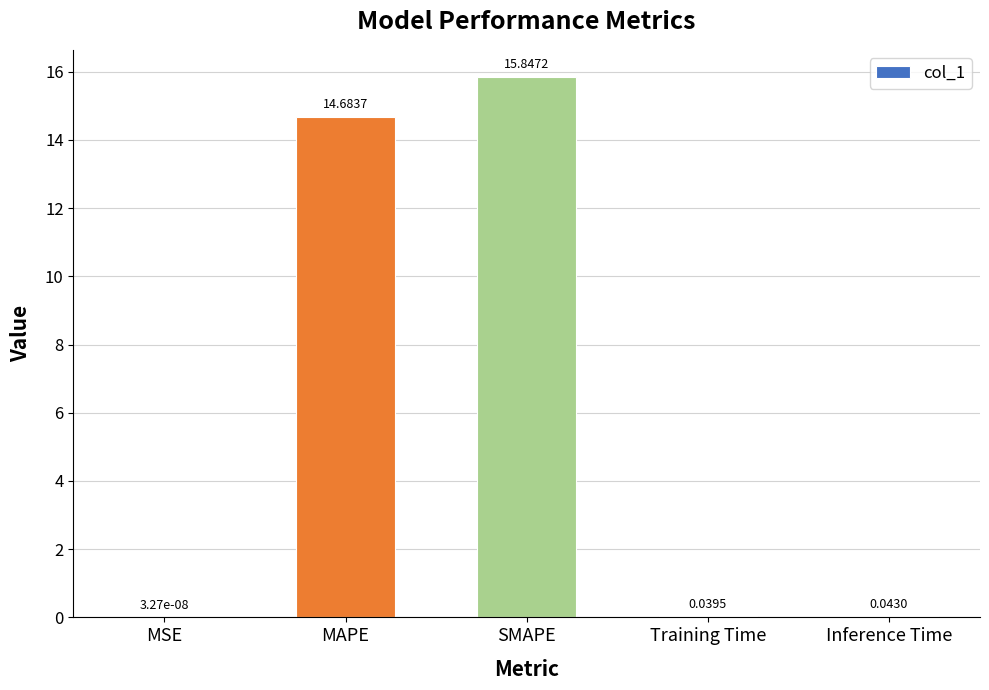

Which category has the highest value across all series?

SMAPE